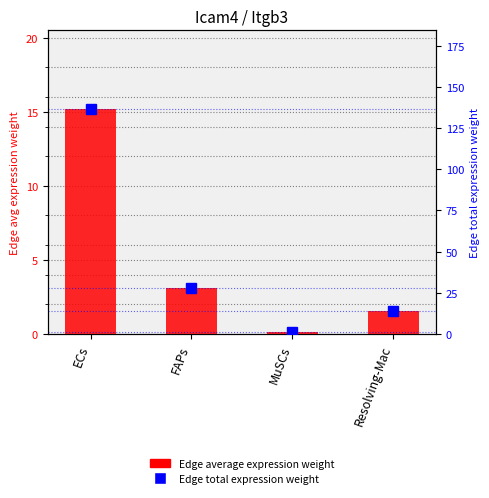

Is it true that Edge average expression weight equals 0.1 at MuSCs?

True